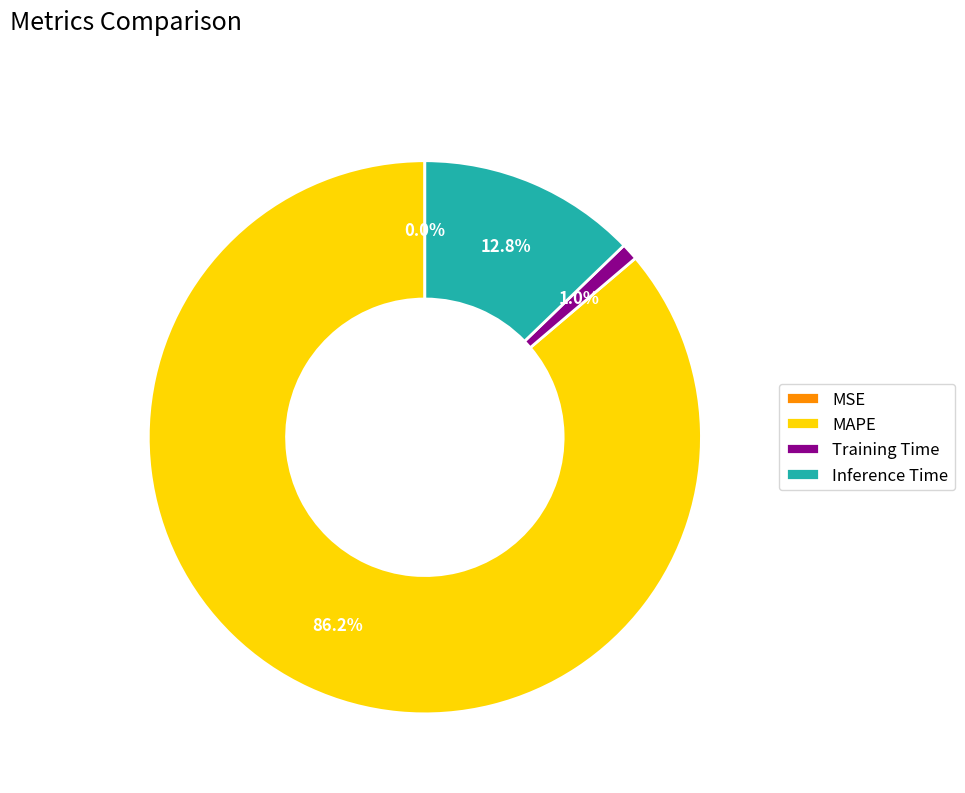

What is the total percentage of Training Time and MAPE?

87.2%